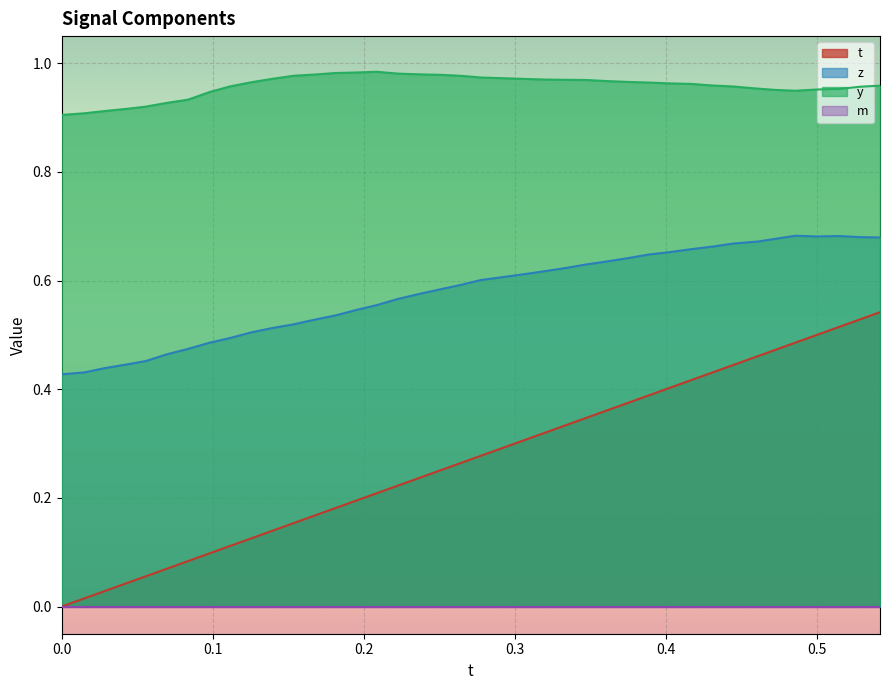

What is the sum of all t values?

10.9